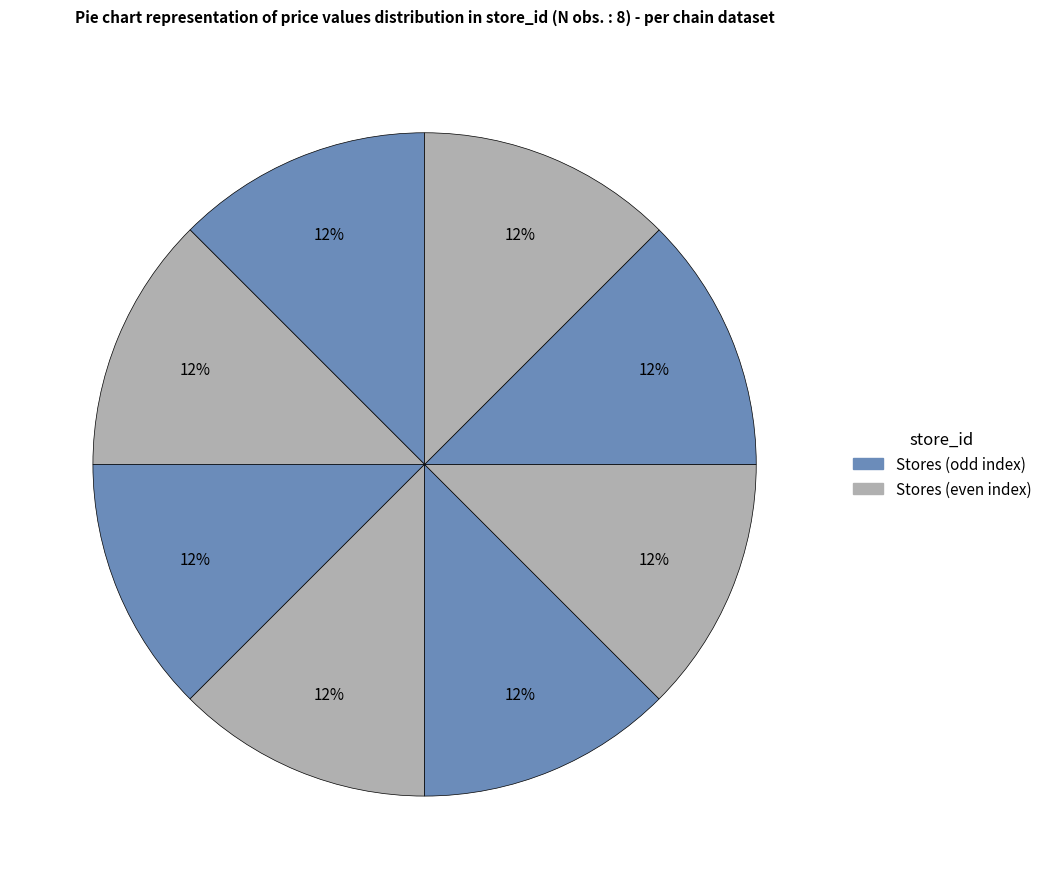

To the nearest percent, what is the average slice percentage?

12%